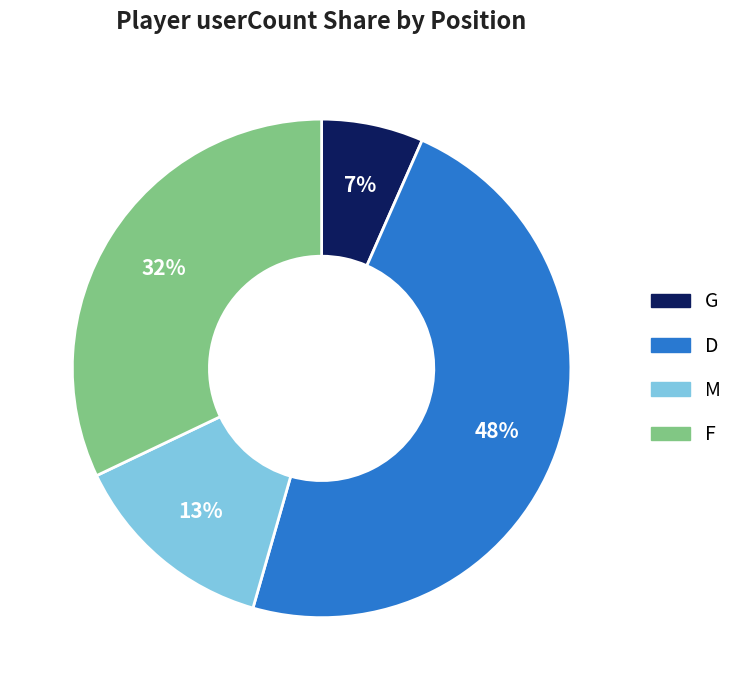

Count the number of slices in the pie.

4